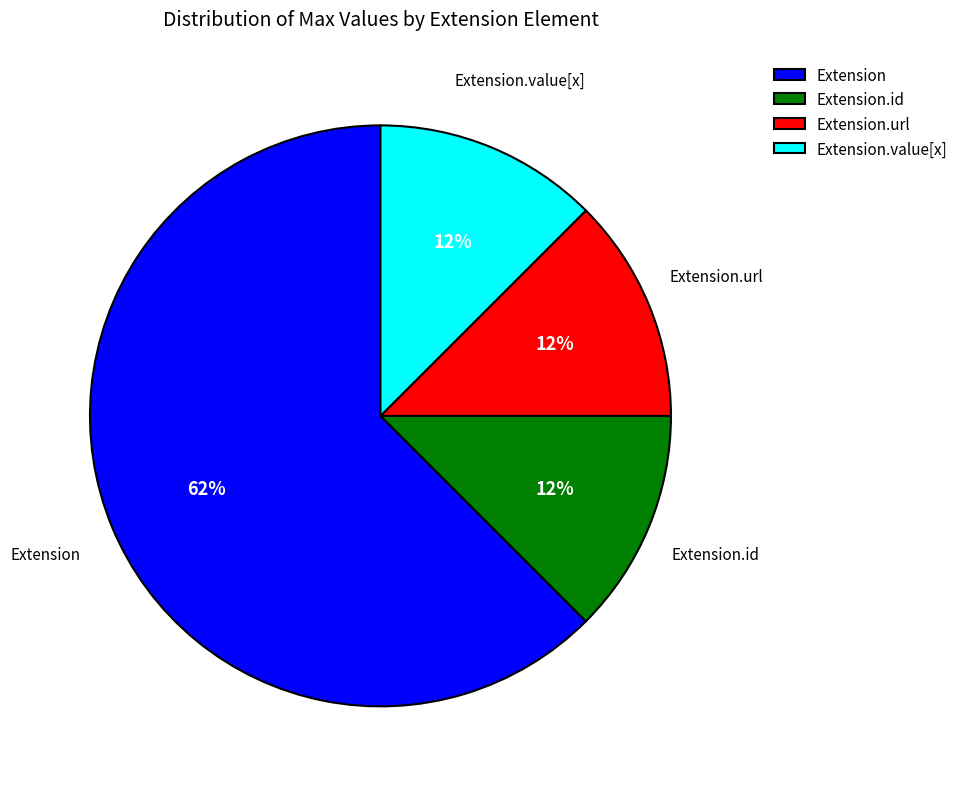

Is there any slice that represents more than half of the pie?

Yes